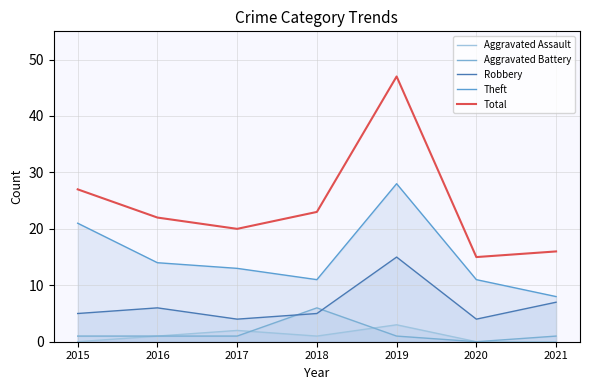

True or false: Aggravated Battery and Theft intersect in this chart.

False